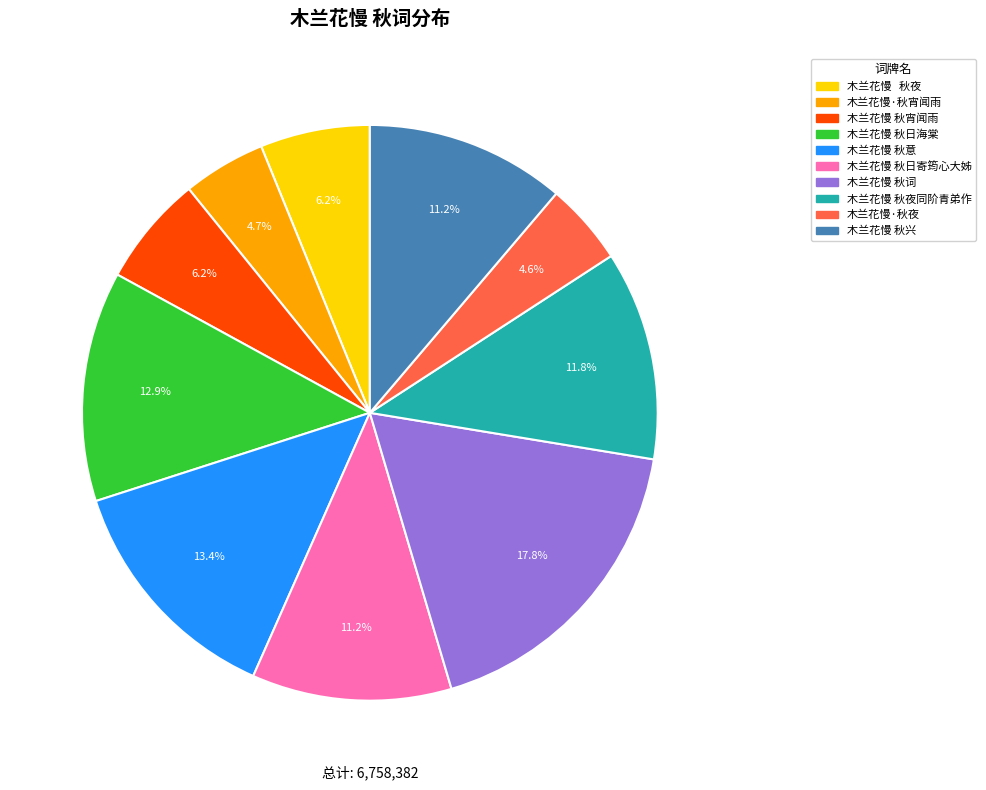

Does any single category account for the majority?

No